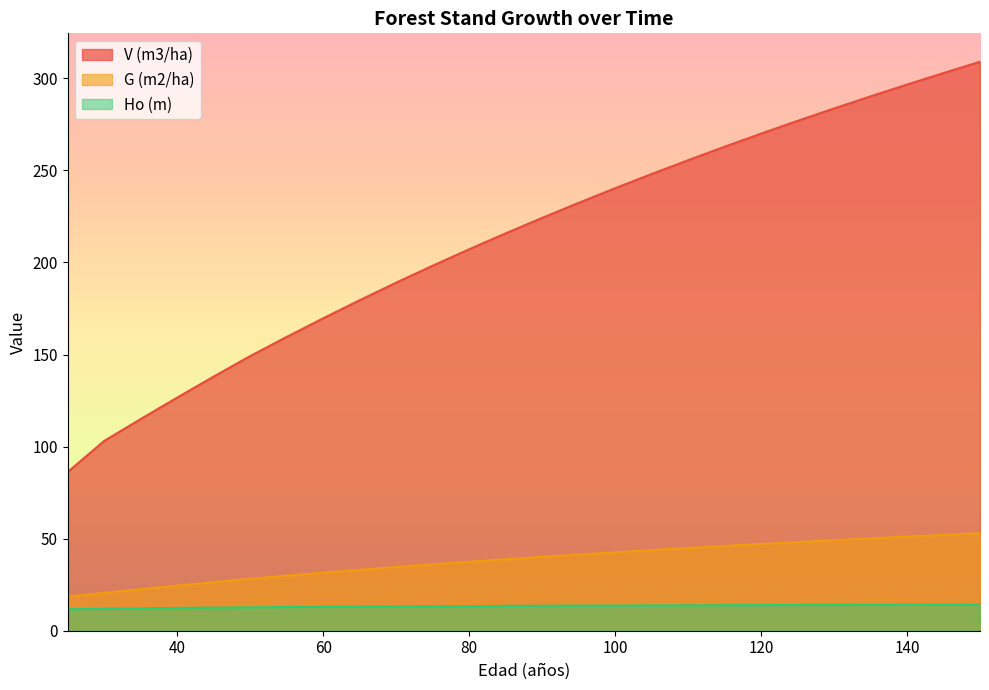

Which series has the largest total across all categories?

V (m3/ha)